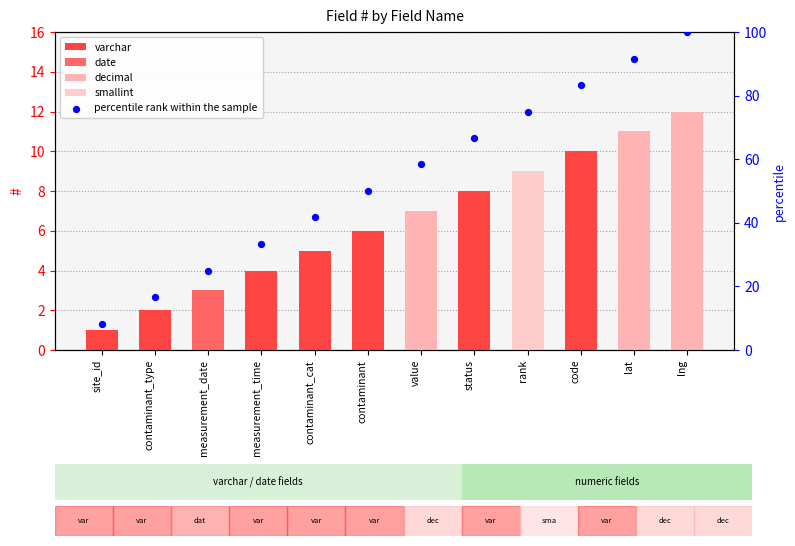

What is the ratio of the value at lat to the value at status?

1.4